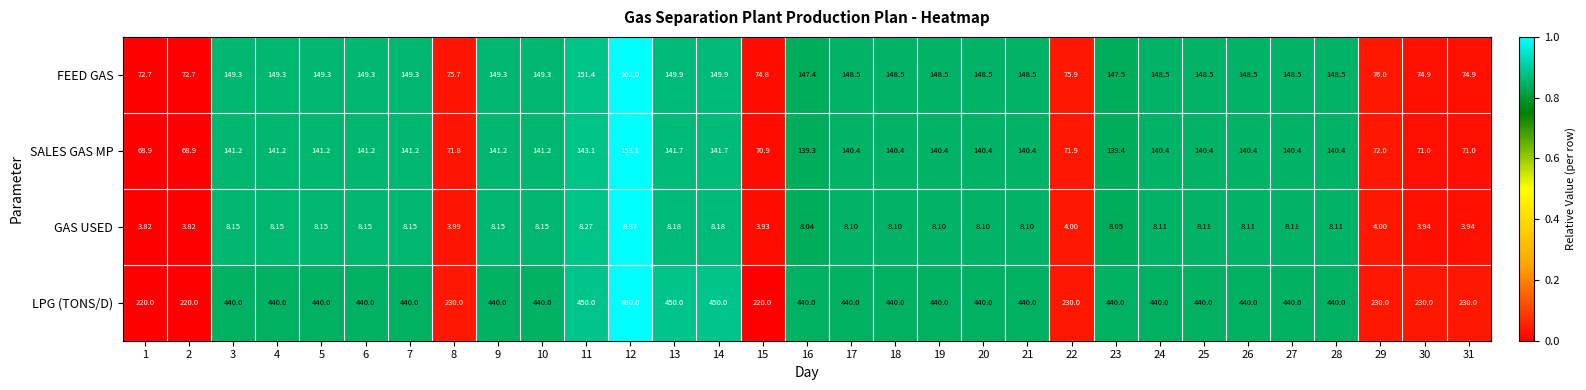

At which category is the sum across all series the highest?

12